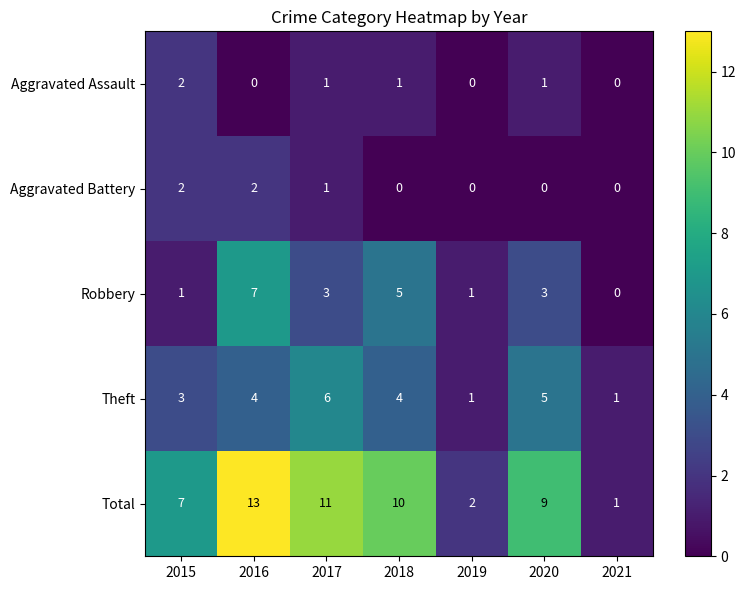

At how many categories does at least one series exceed 6?

5